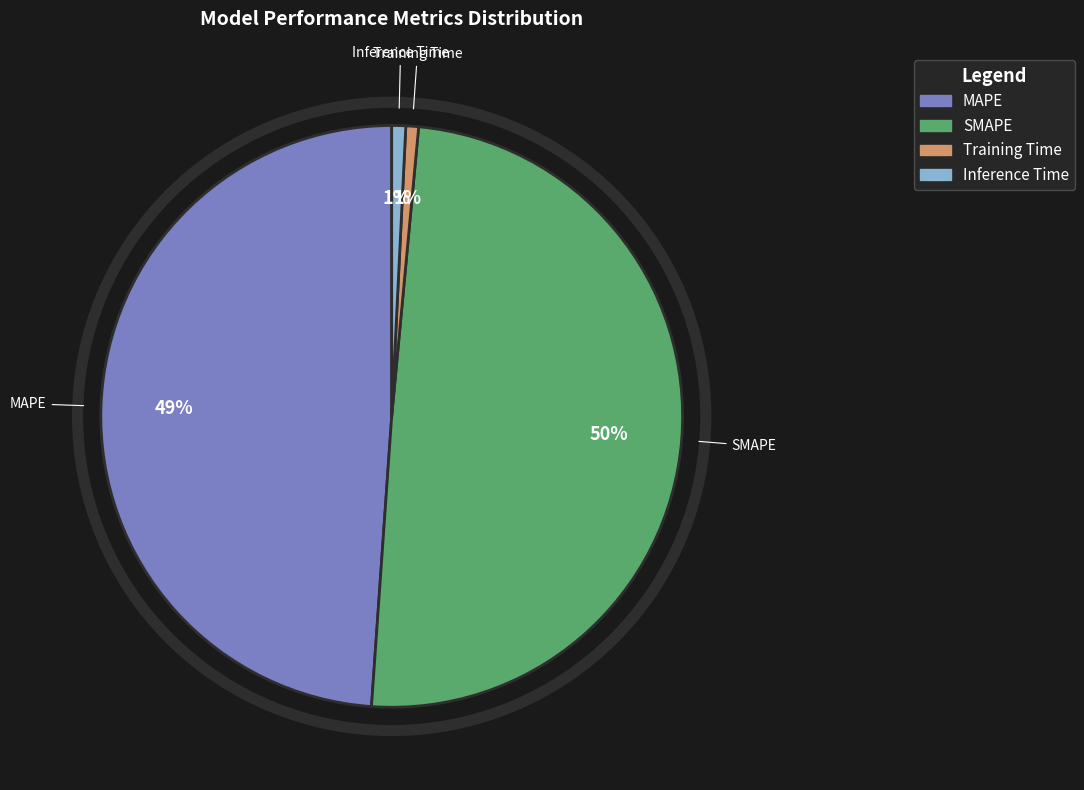

Do Training Time and Inference Time together represent more than half of the pie?

No